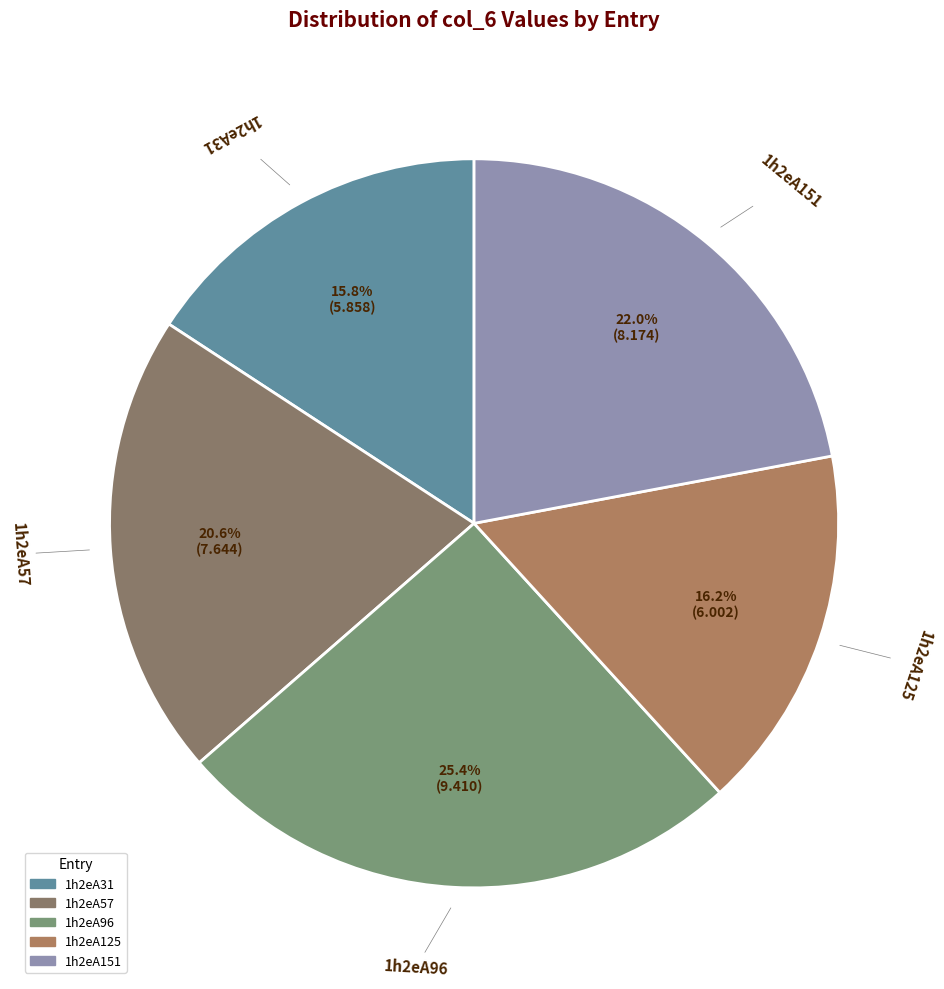

What is the largest slice in the pie chart?

1h2eA96